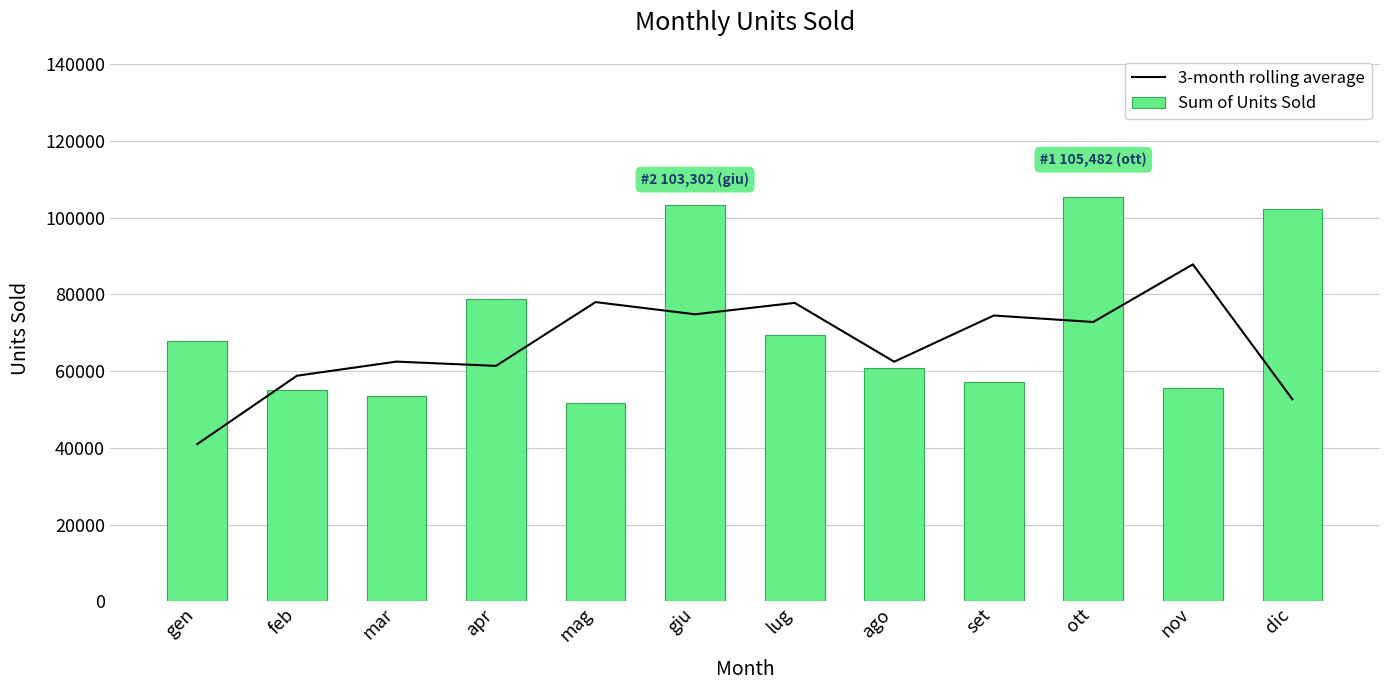

What is the difference between the second highest and minimum values in the 3-month rolling average series?

37003.3